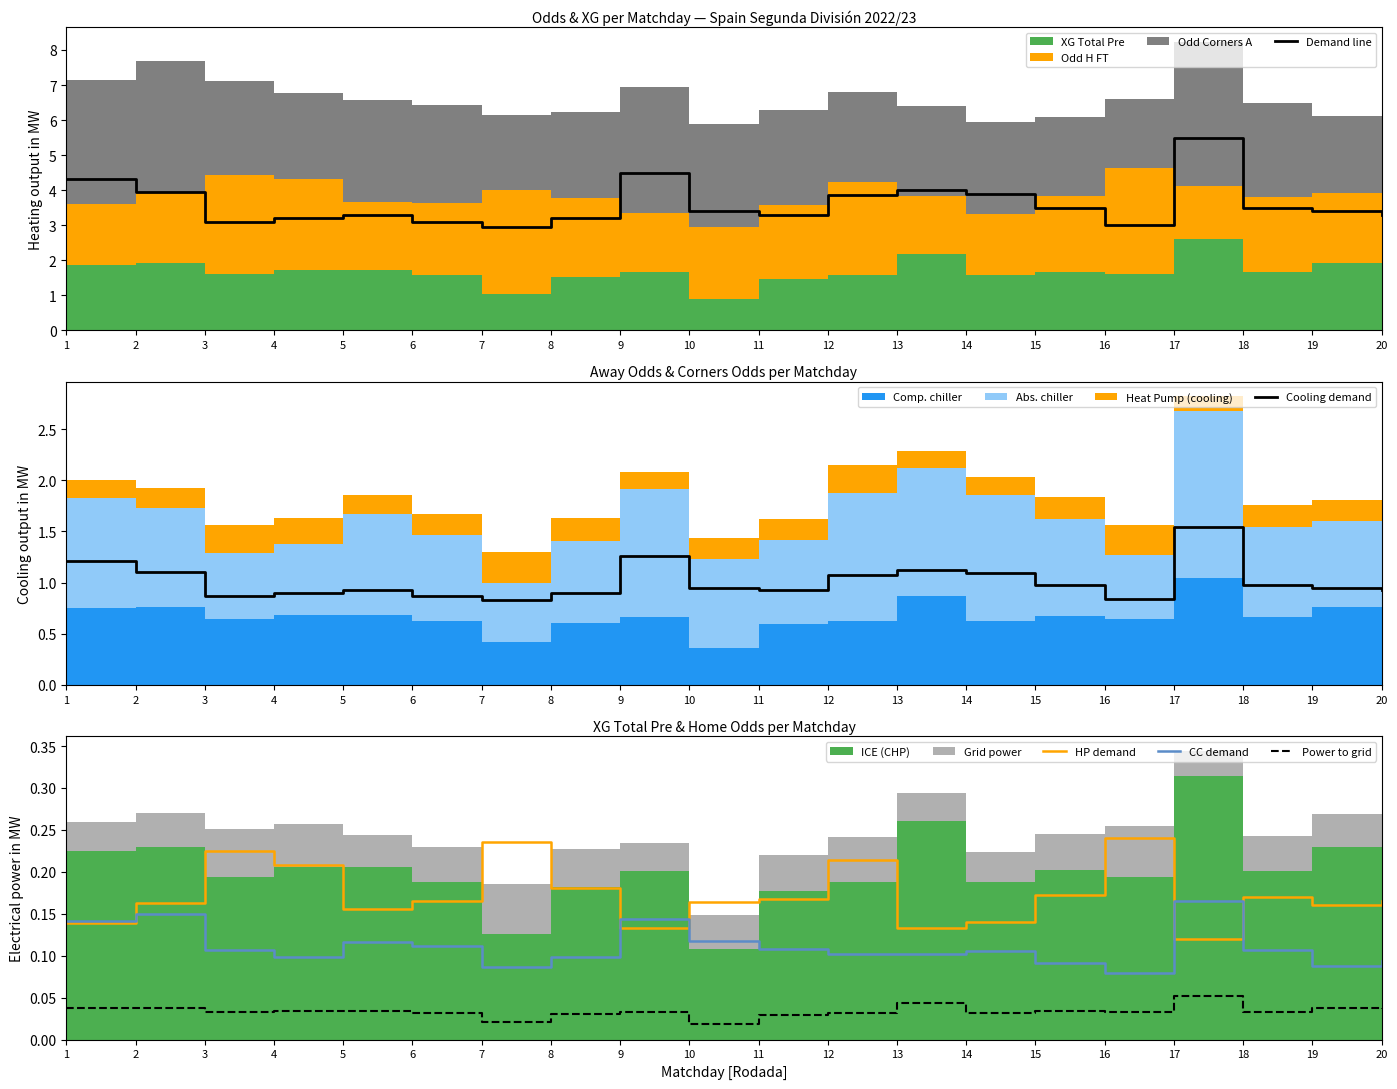

Is it true that HP demand equals 0.1 at 10?

False